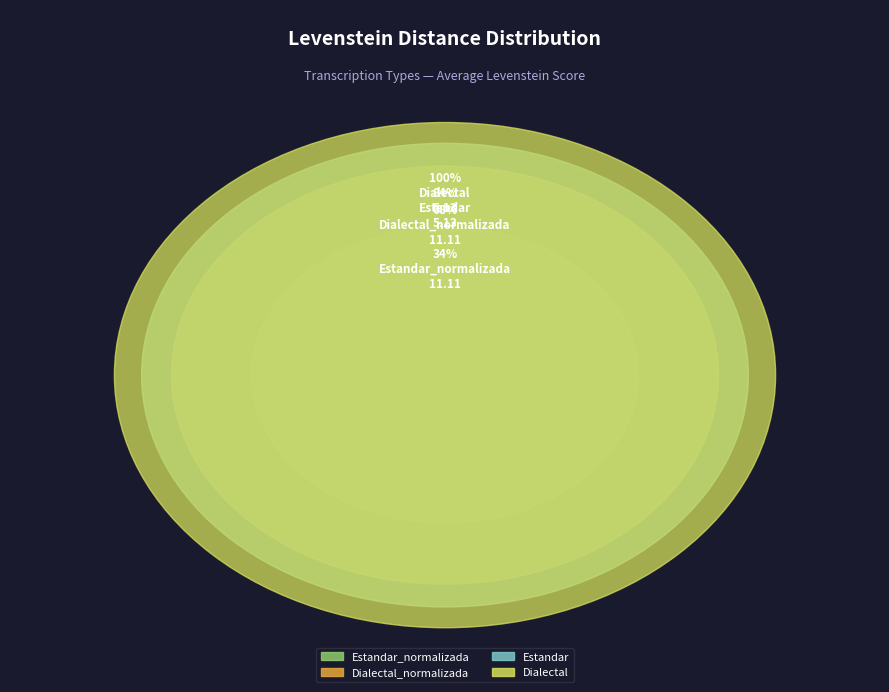

How many slices are in this pie chart?

4